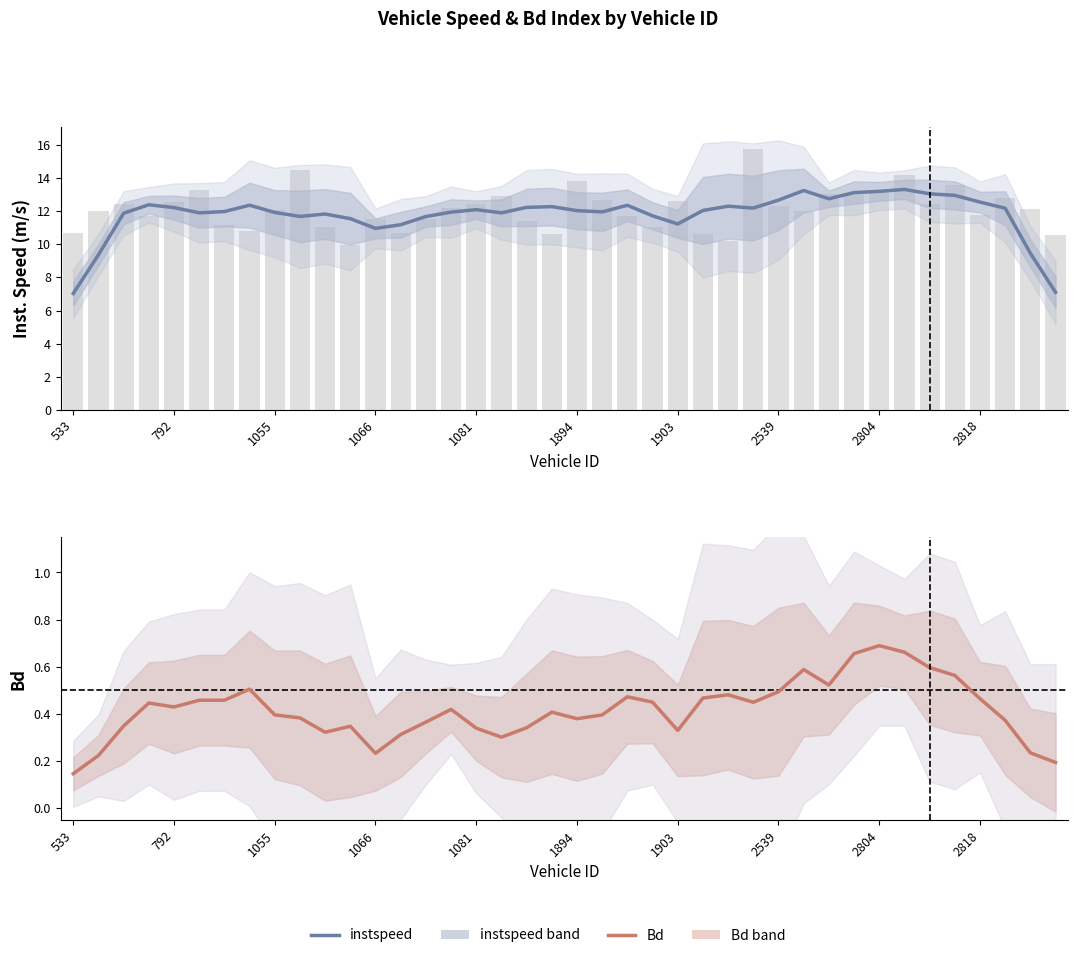

At 29, list the series in order from smallest to largest.

Bd, instspeed